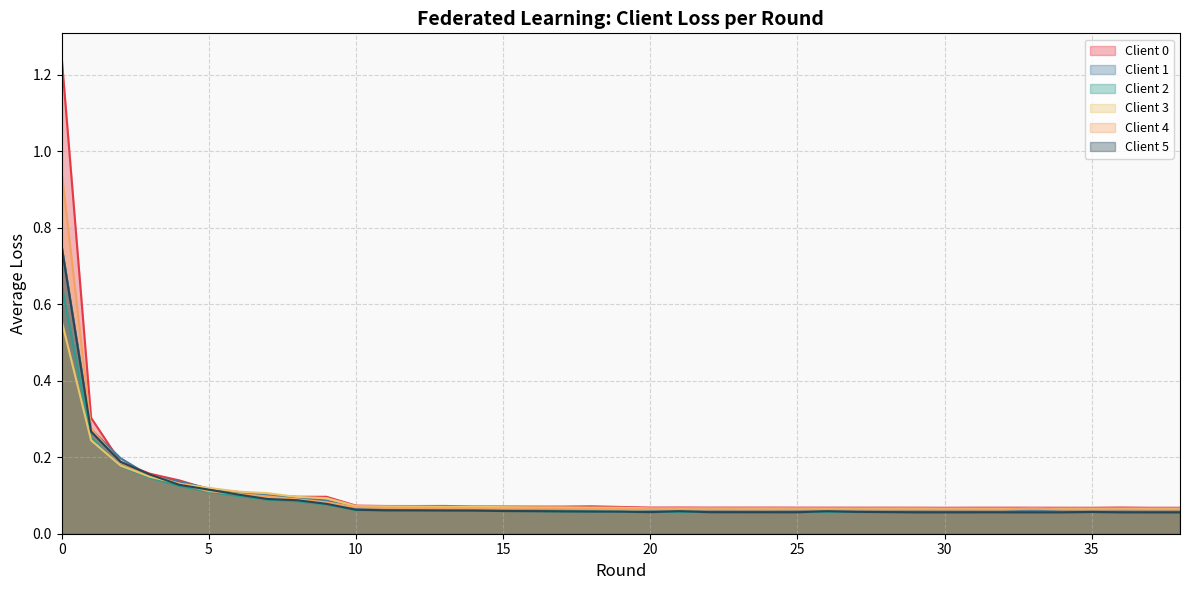

What is the sum of all Client 4 values?

4.1